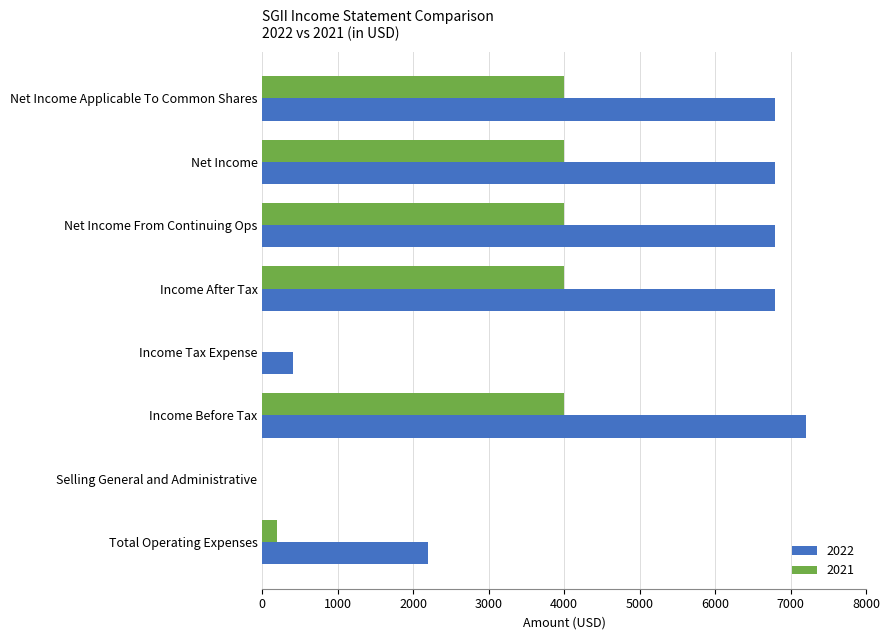

Which series has the largest total across all categories?

2022